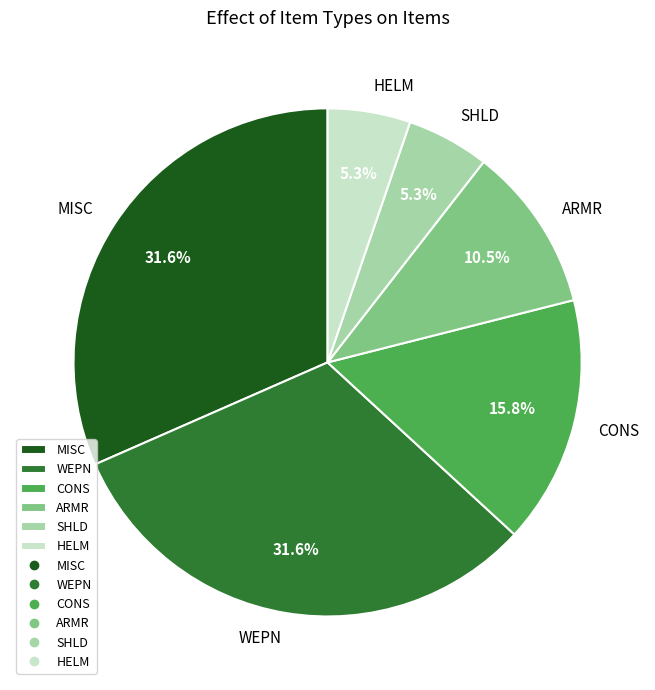

Approximately how many times larger is the value at SHLD compared to ARMR?

0.5